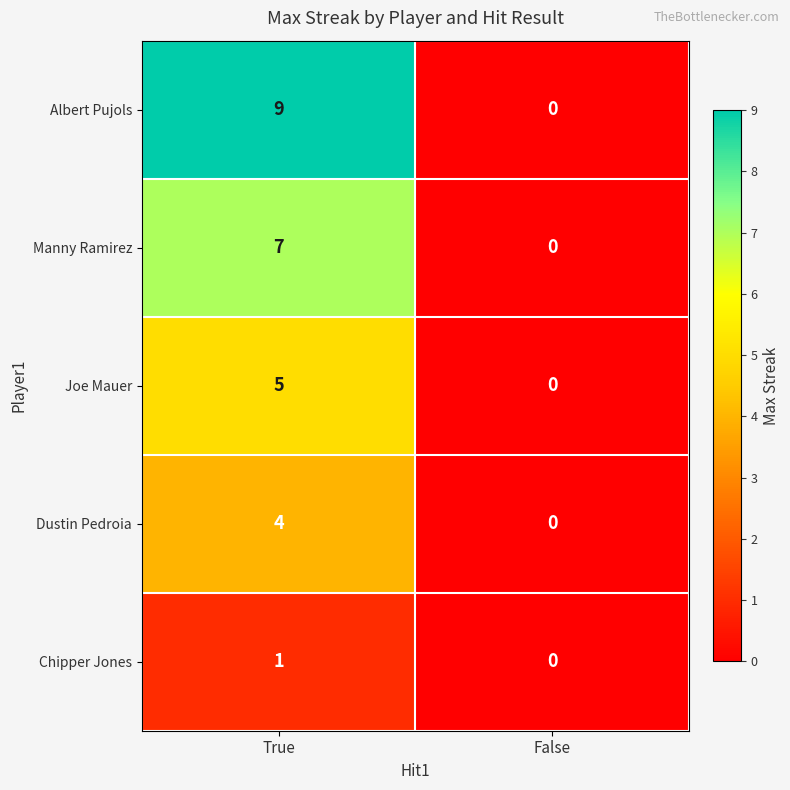

Reading right to left, transcribe all the data shown in this chart.

Albert Pujols: 0	9
Manny Ramirez: 0	7
Joe Mauer: 0	5
Dustin Pedroia: 0	4
Chipper Jones: 0	1